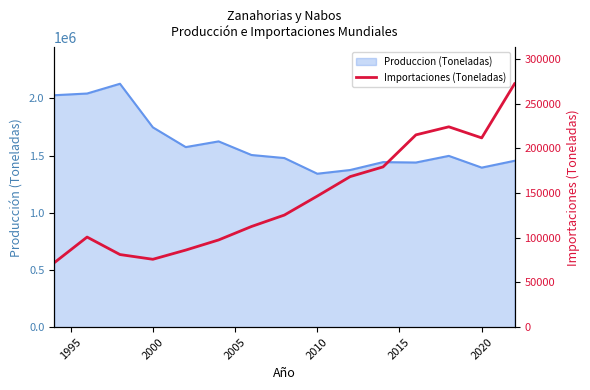

What is the value of the 11th point from the left?

179374.3